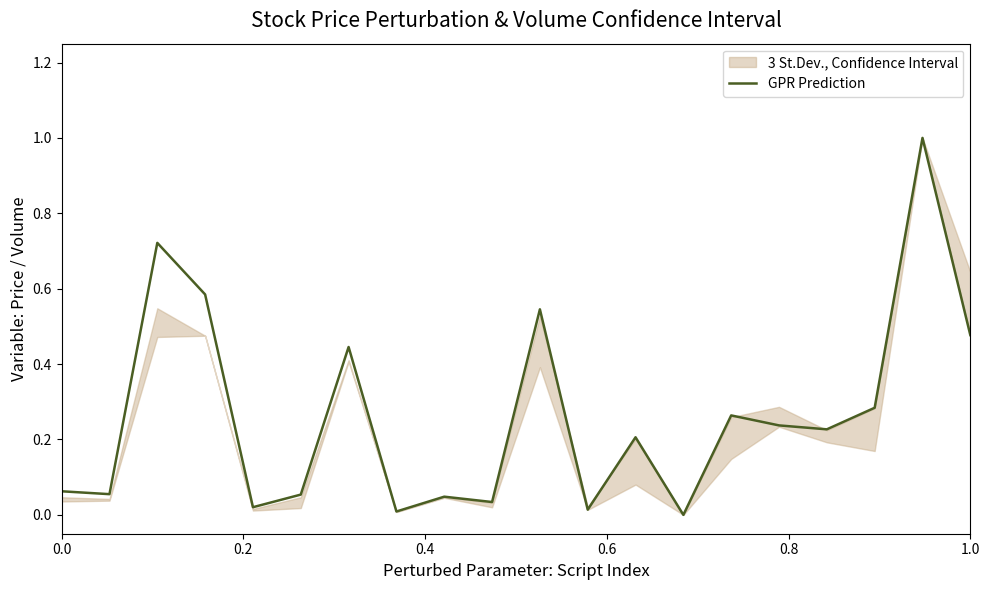

What is the maximum value for GPR Prediction?

1.0